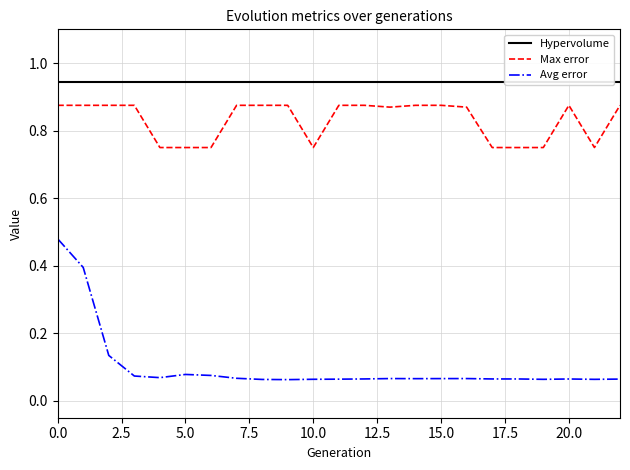

What is the label of the 15th point from the left?

14